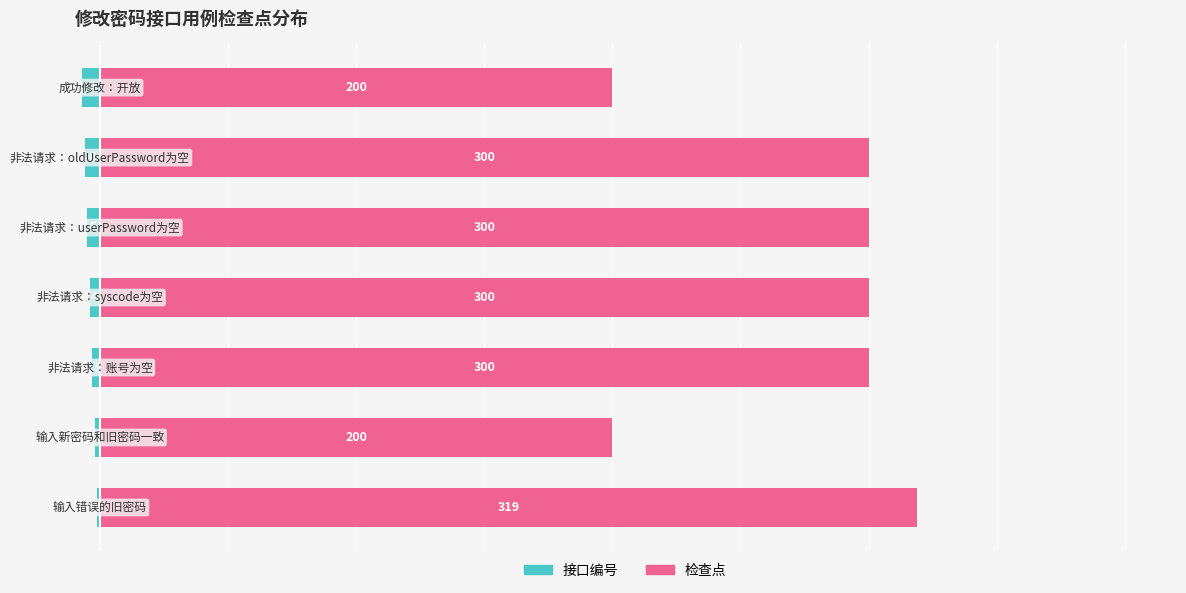

List the labels in order of 接口编号 value, smallest first.

6, 5, 4, 3, 2, 1, 0